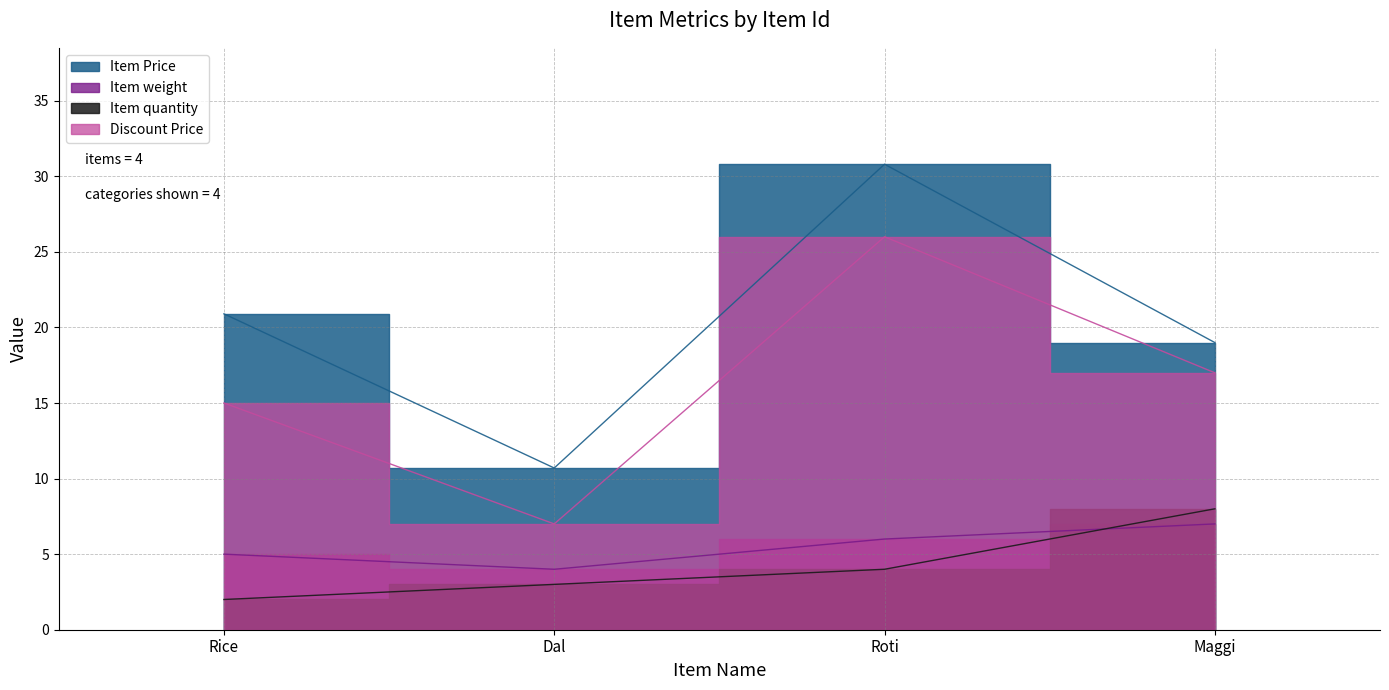

Reading left to right, transcribe all the data shown in this chart.

Item Price: 20.9	10.7	30.8	19.0
Item weight: 5.0	4.0	6.0	7.0
Item quantity: 2.0	3.0	4.0	8.0
Discount Price: 15.0	7.0	26.0	17.0